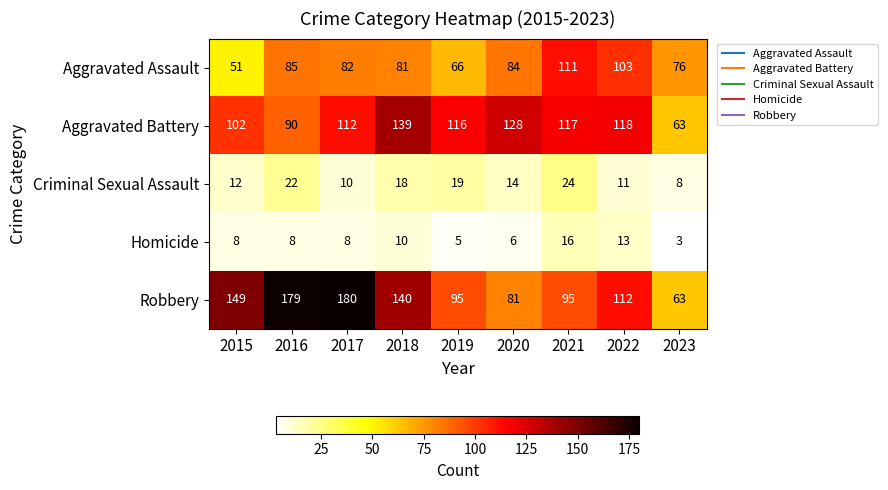

The Robbery series shows 180 at 2017. True or false?

True